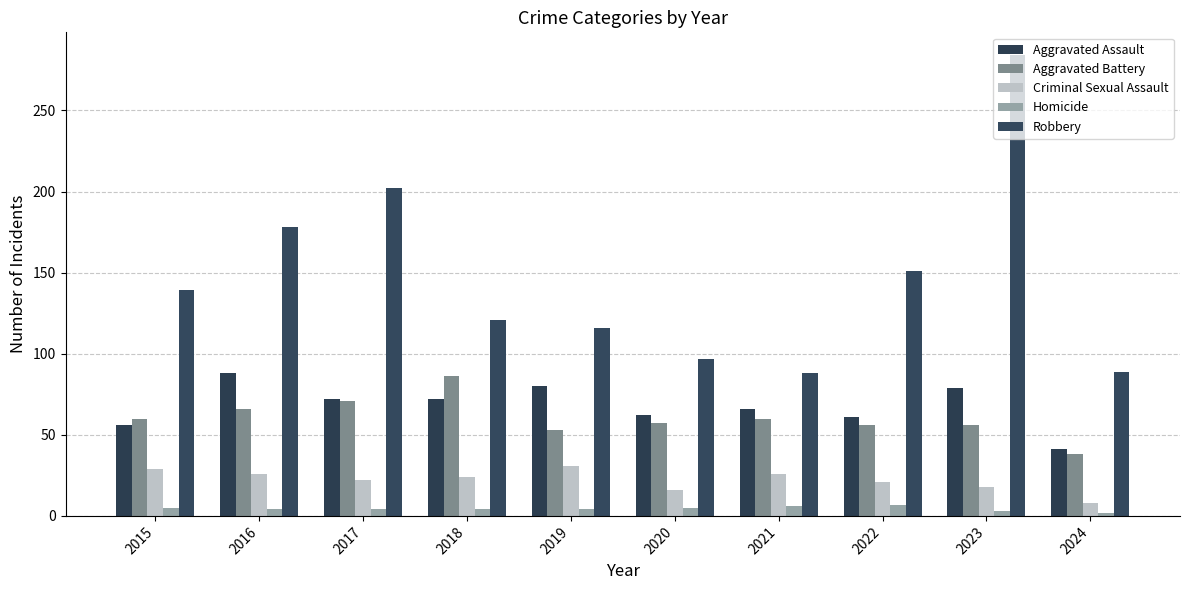

What is the maximum value shown in the chart?

284